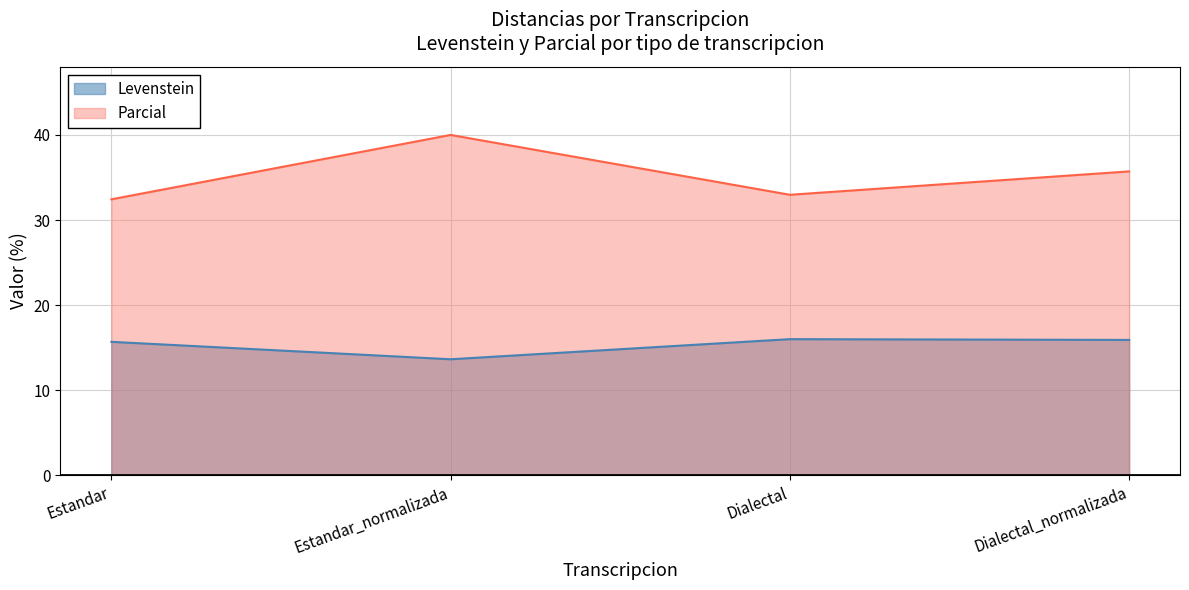

List the series in order of their peak value, lowest first.

Levenstein, Parcial